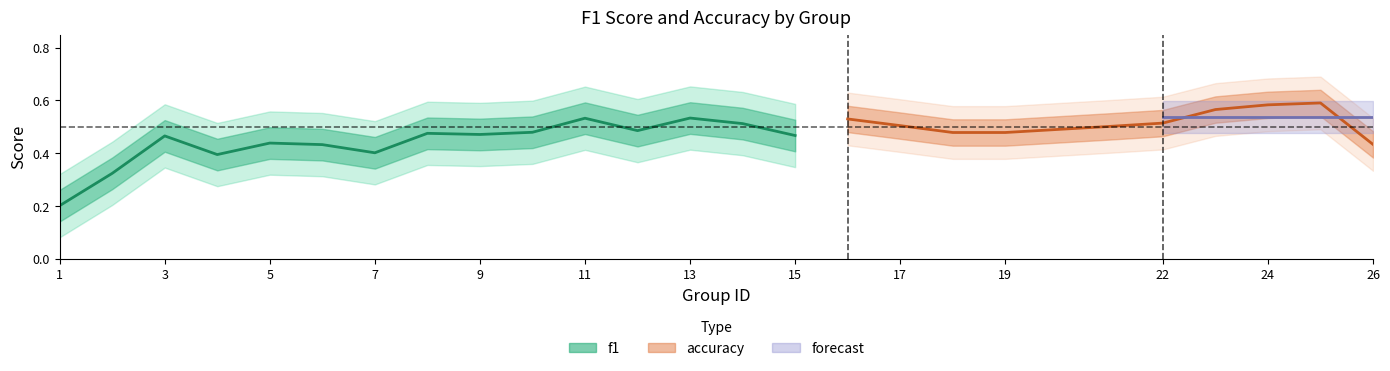

Which series changed the most between 13 and 17?

accuracy